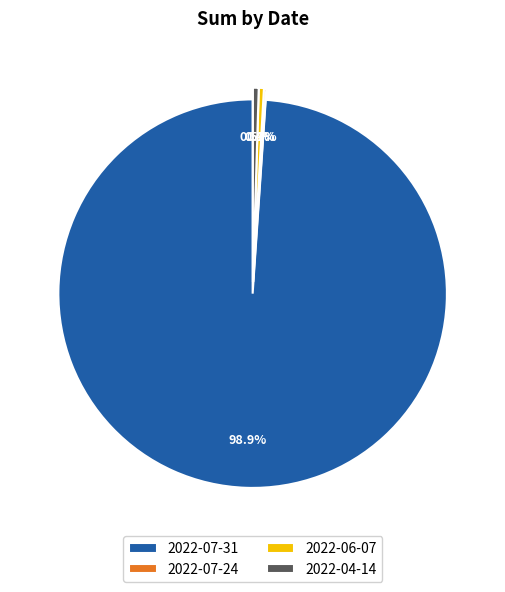

To the nearest percent, what is the difference between the largest and smallest slice percentages?

99%